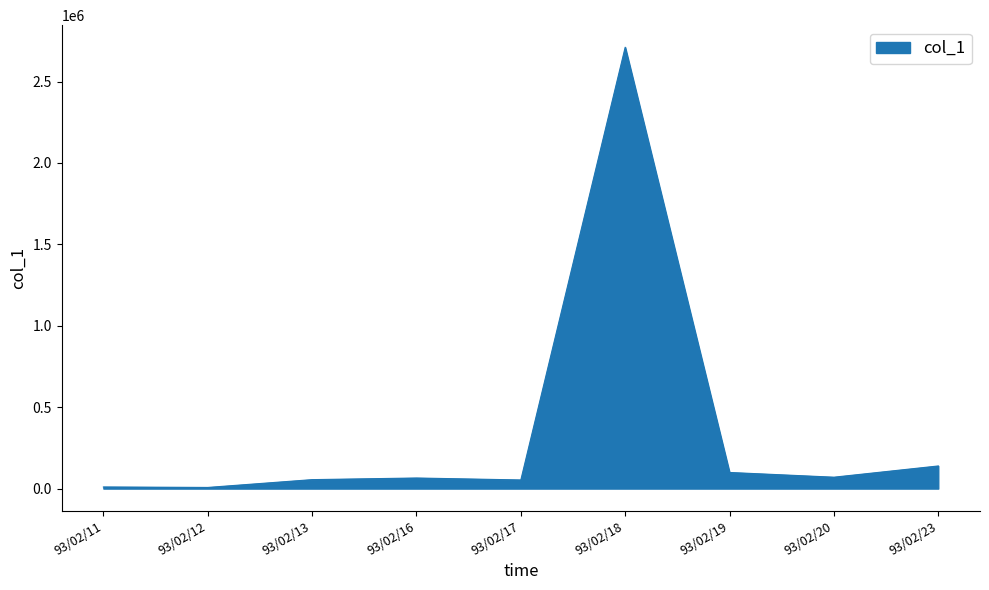

At which category does the chart reach its peak across all series?

93/02/18